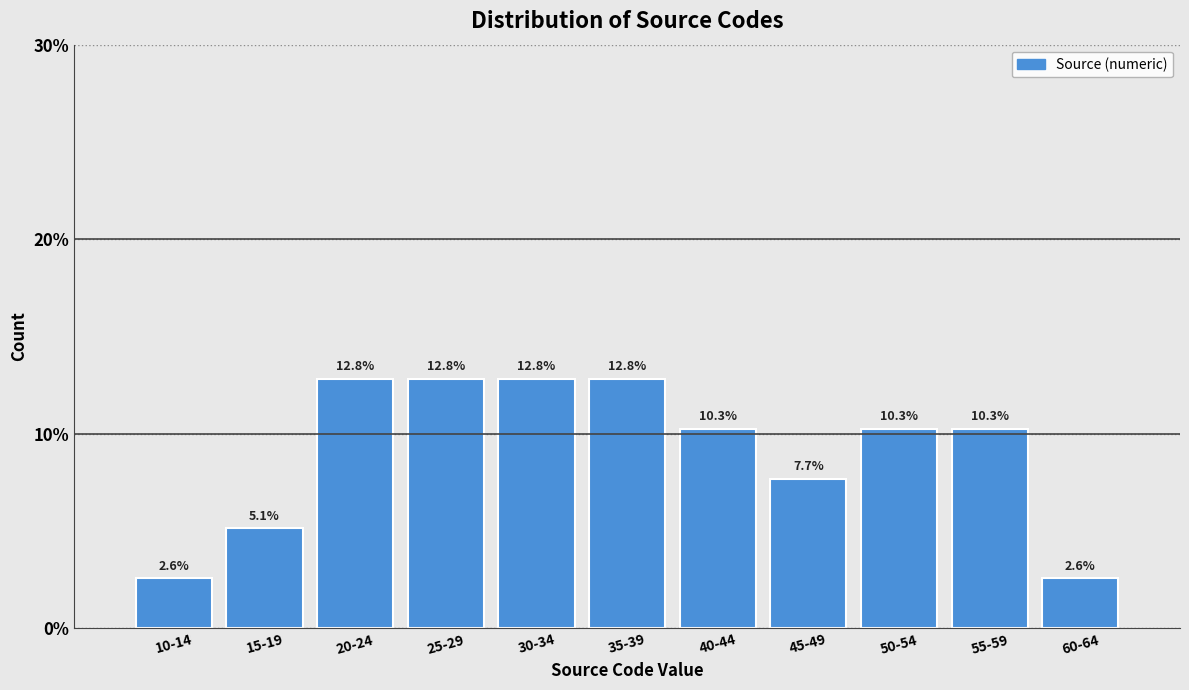

Reading right to left, transcribe all the data shown in this chart.

2.6	10.3	10.3	7.7	10.3	12.8	12.8	12.8	12.8	5.1	2.6